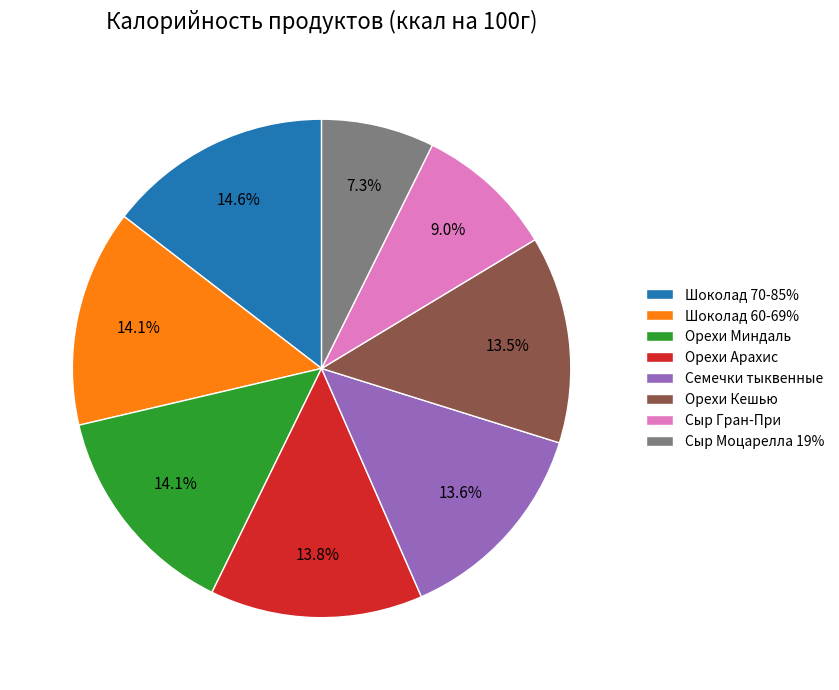

How many segments does this pie chart have?

8